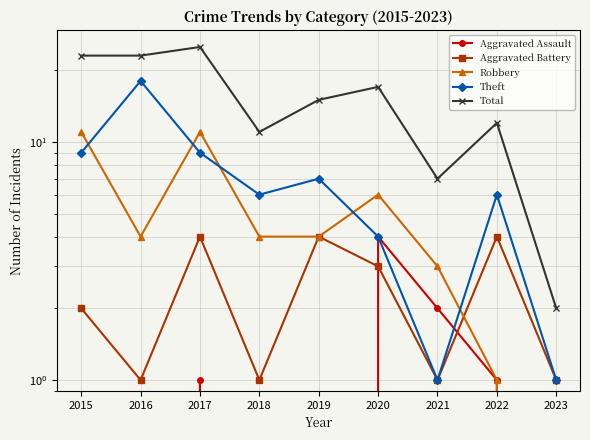

How many lines are shown in the chart?

5